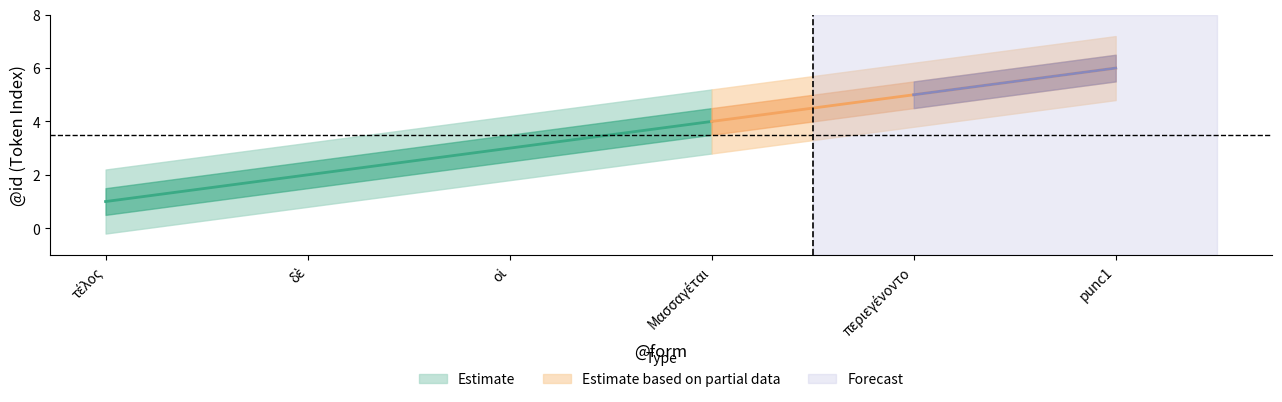

Read the value at τέλος.

1